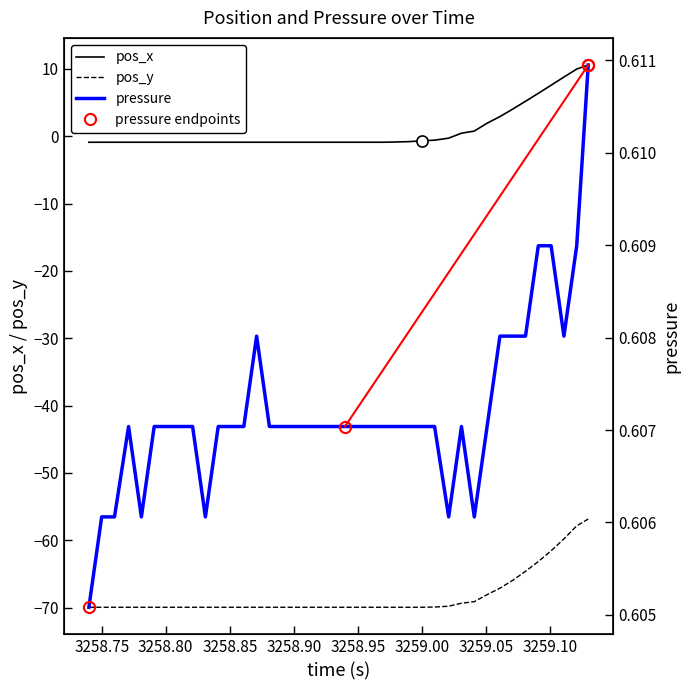

Rank the series by their maximum value, from lowest to highest.

pos_y, pressure, pos_x